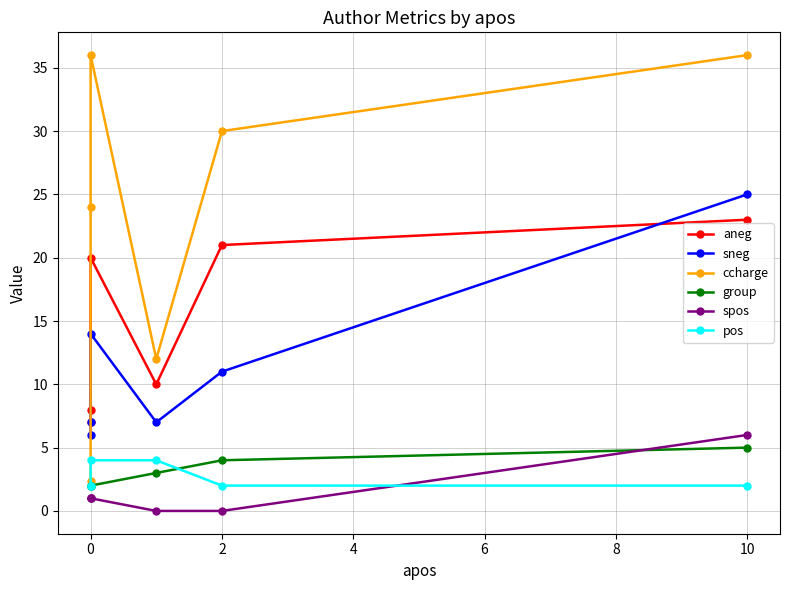

What position from the left is 2?

3